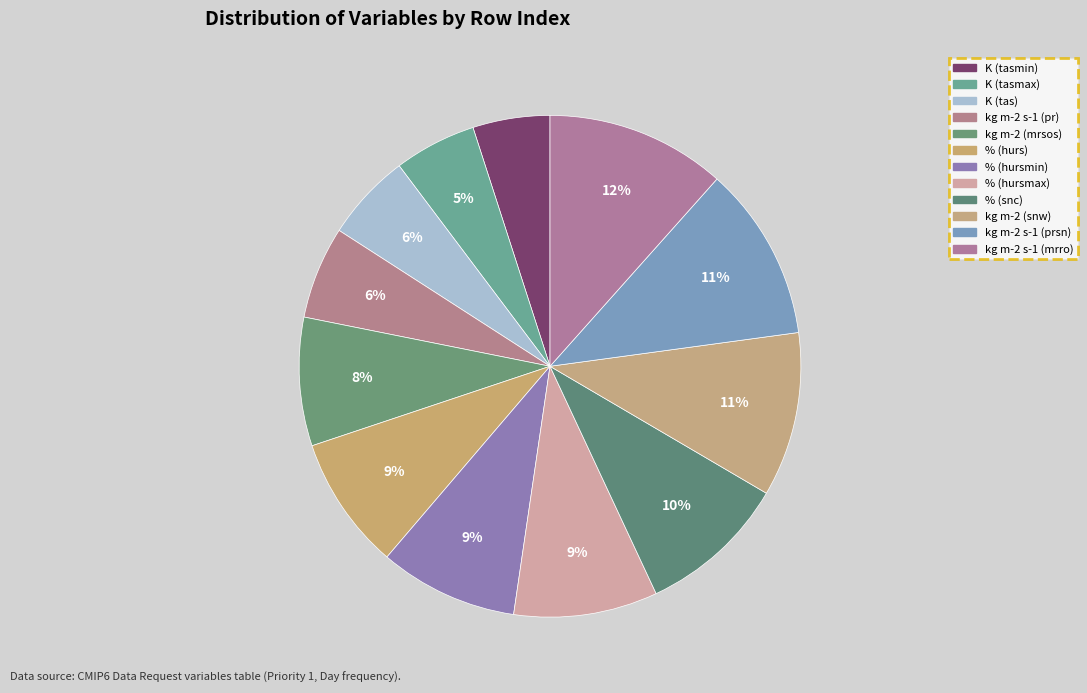

Count the number of slices in the pie.

12